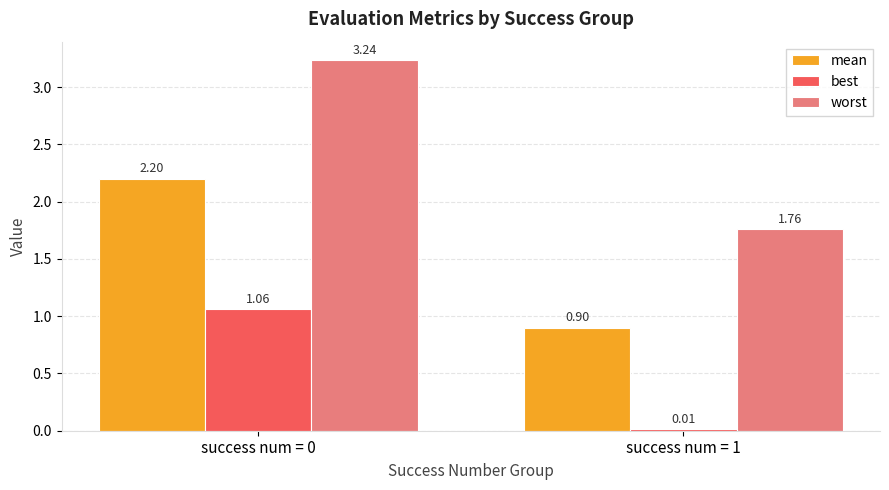

Is the value of mean at success num = 0 greater than the value of best at success num = 1?

Yes